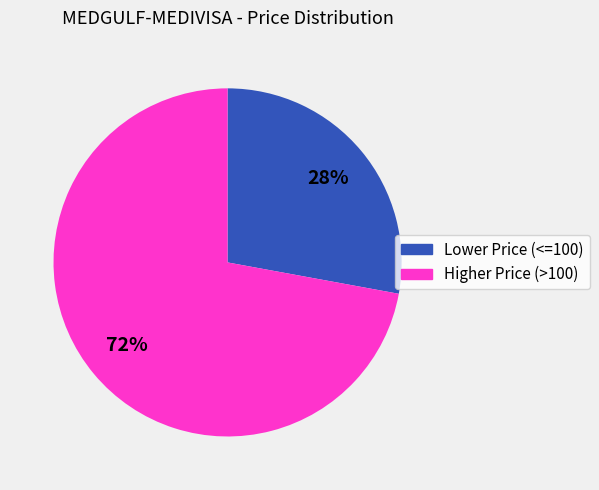

Is there a majority slice in this chart?

Yes